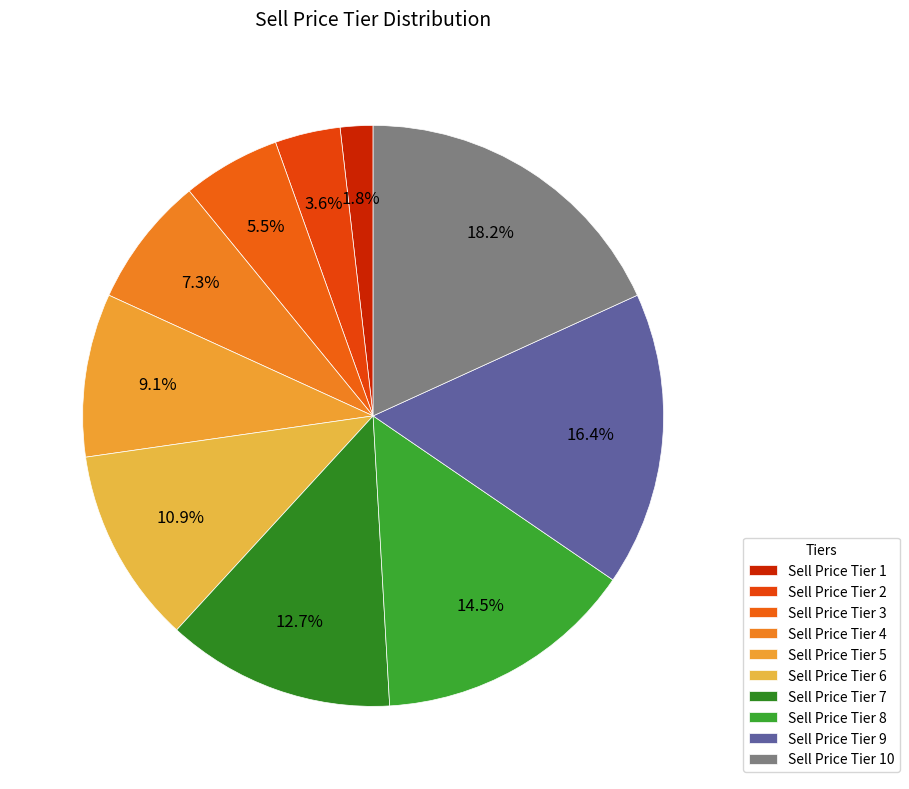

How many slices are in this pie chart?

10